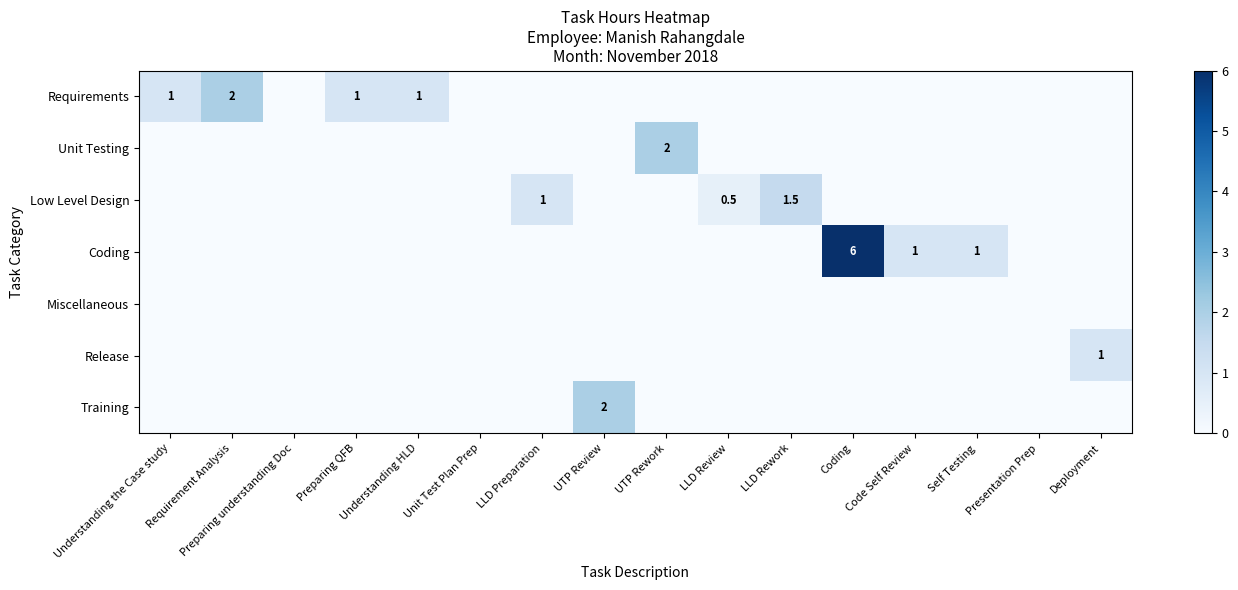

What is the average value of the Release series?

0.1